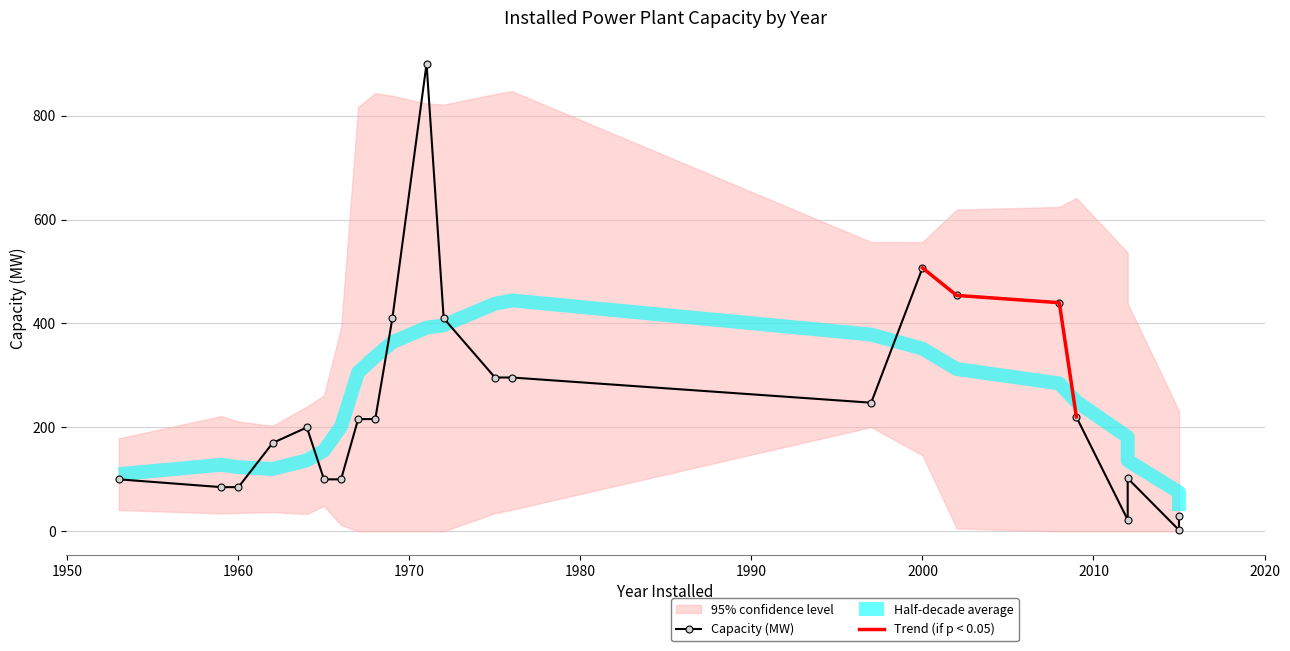

Count the number of values greater than 216.

10